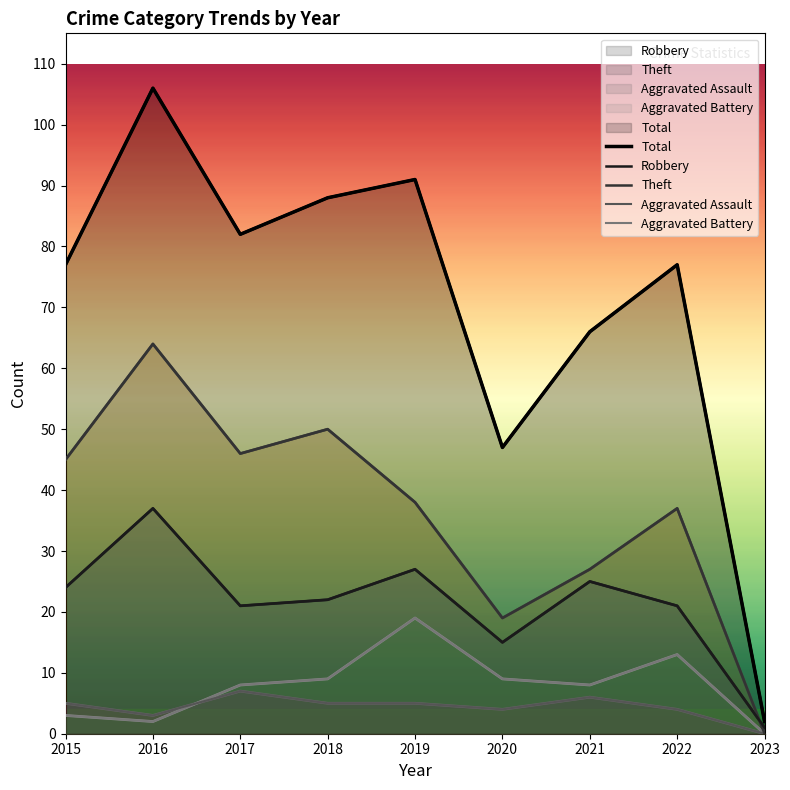

True or false: Theft and Total intersect in this chart.

False